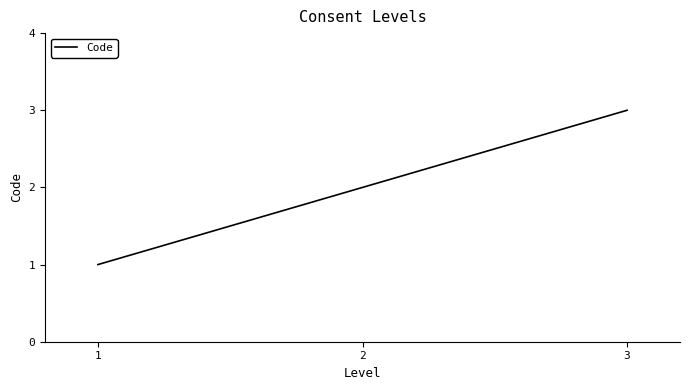

What is the difference between the maximum and minimum values?

2